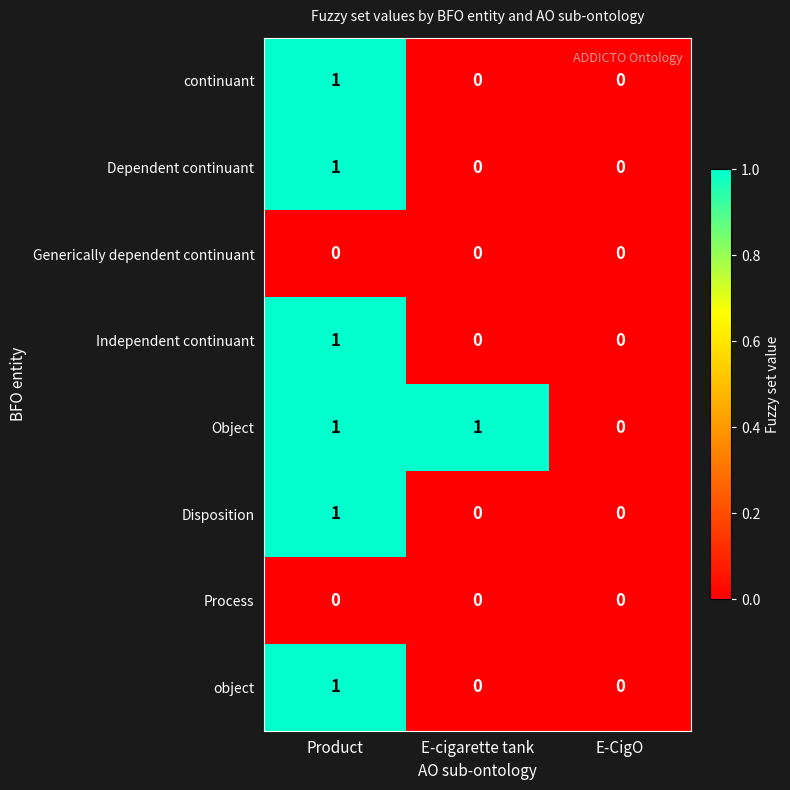

Which series has the largest total across all categories?

Object